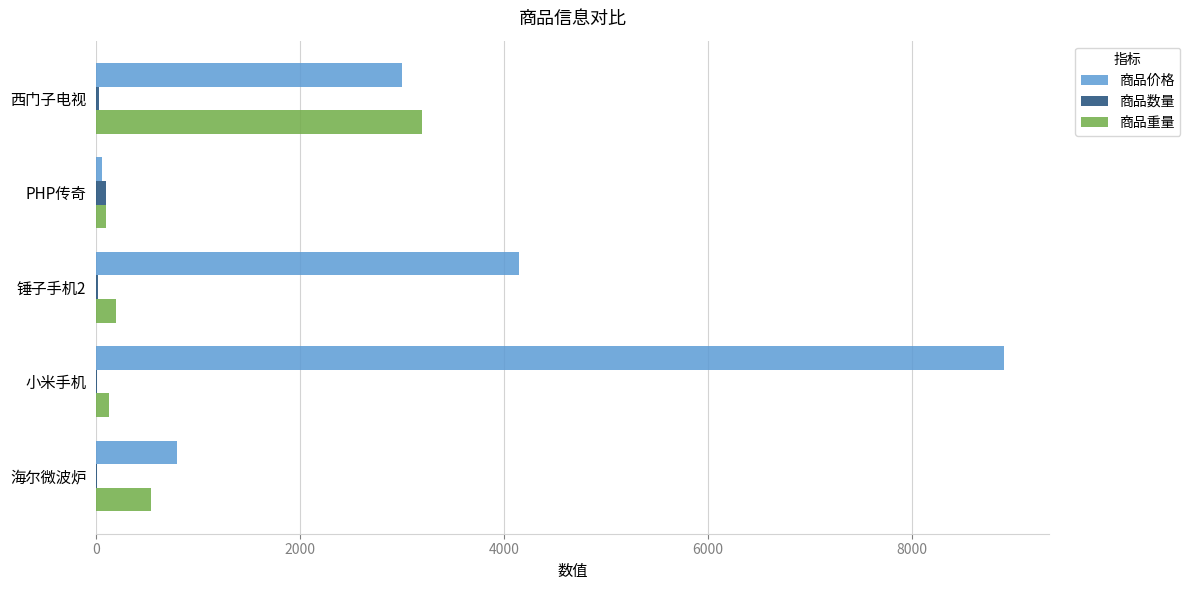

Between 西门子电视 and 海尔微波炉, which series saw the biggest shift?

商品重量